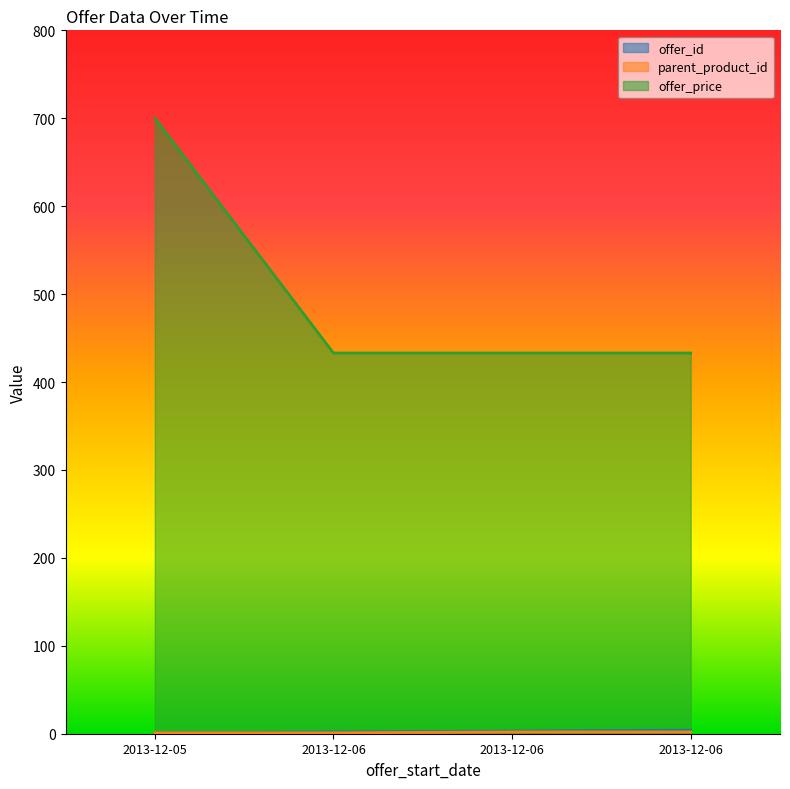

How many values in the offer_id series exceed 3?

1